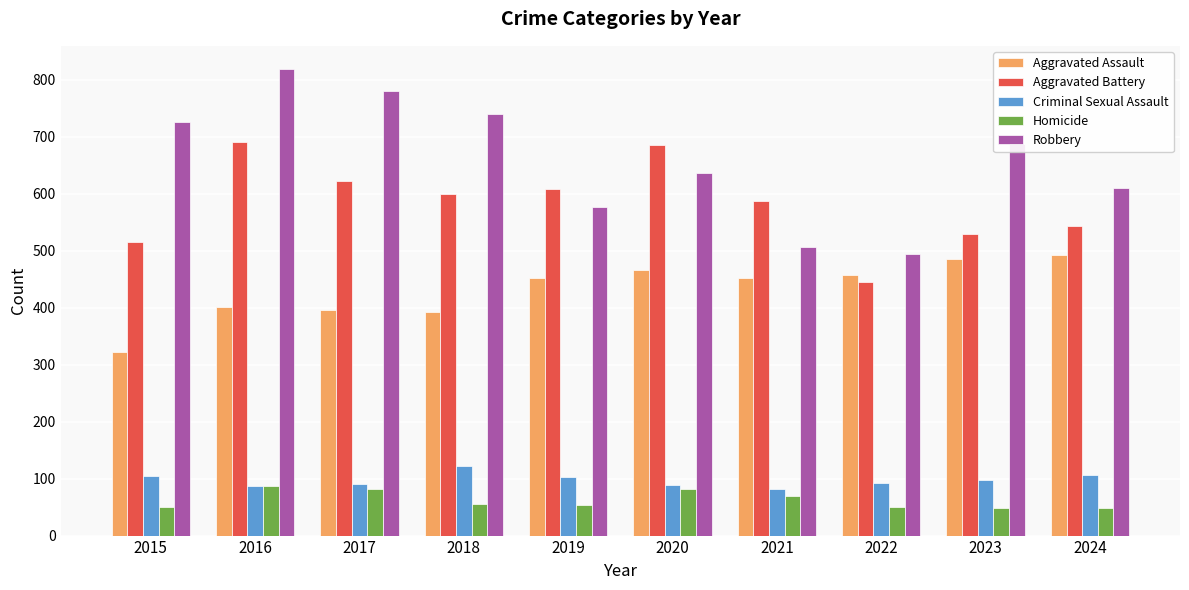

What is the sum of all Aggravated Assault values?

4319